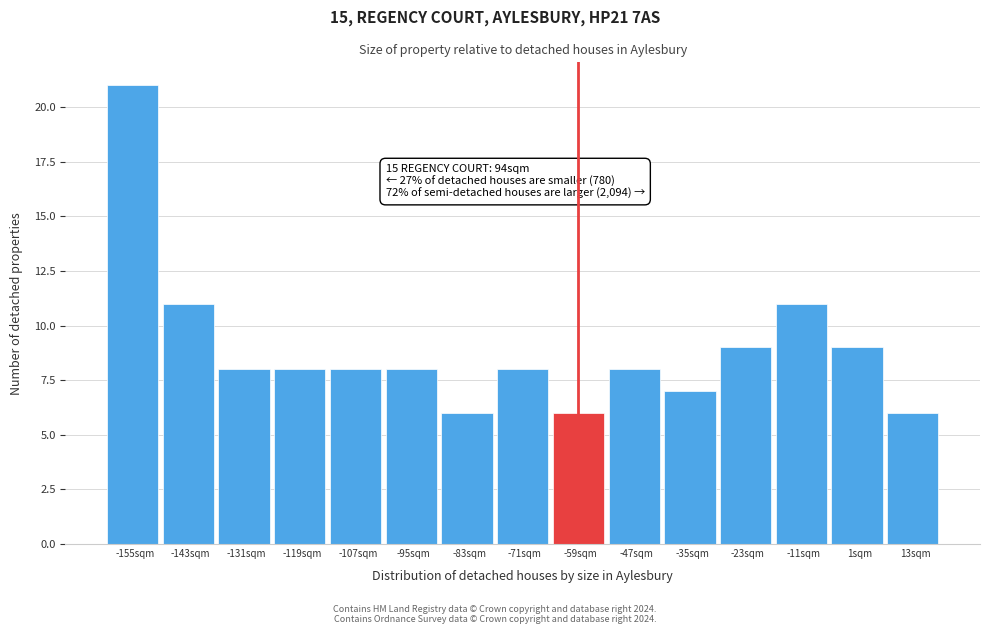

Which range on the x-axis has the tallest bar?

-161.4 to -149.4